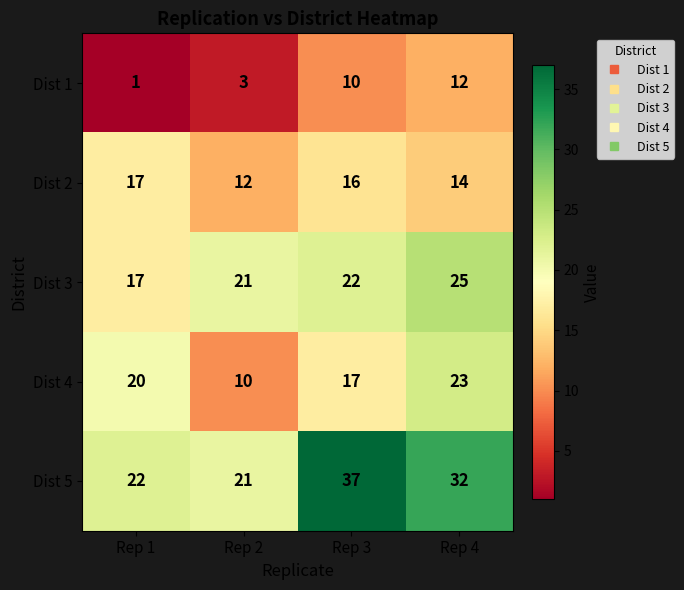

Reading right to left, transcribe all the data shown in this chart.

Dist 1: 12	10	3	1
Dist 2: 14	16	12	17
Dist 3: 25	22	21	17
Dist 4: 23	17	10	20
Dist 5: 32	37	21	22